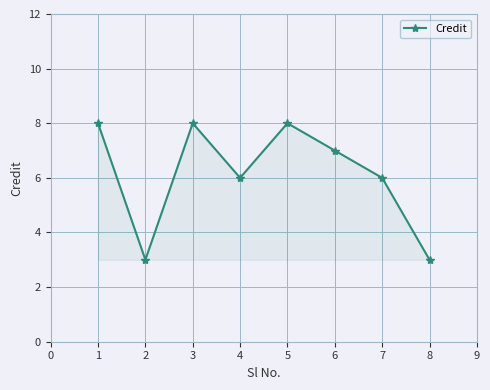

Reading left to right, list all the values displayed in this chart.

8	3	8	6	8	7	6	3